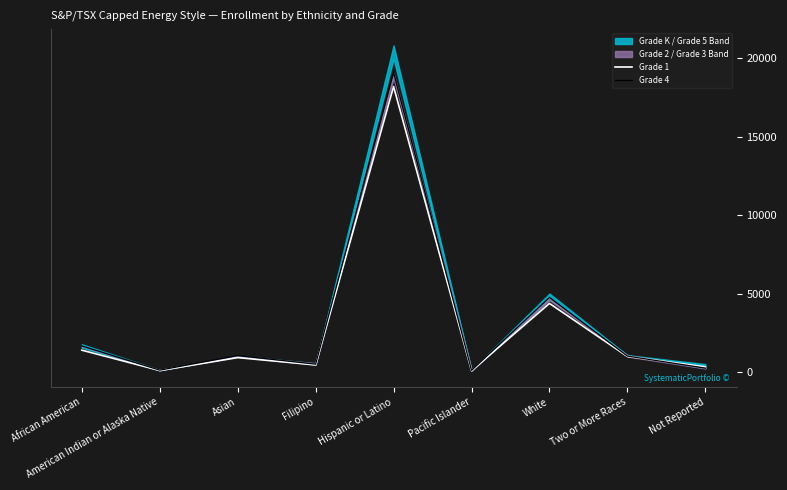

What is the approximate value of Grade 1 at Asian, to the nearest 10?

910